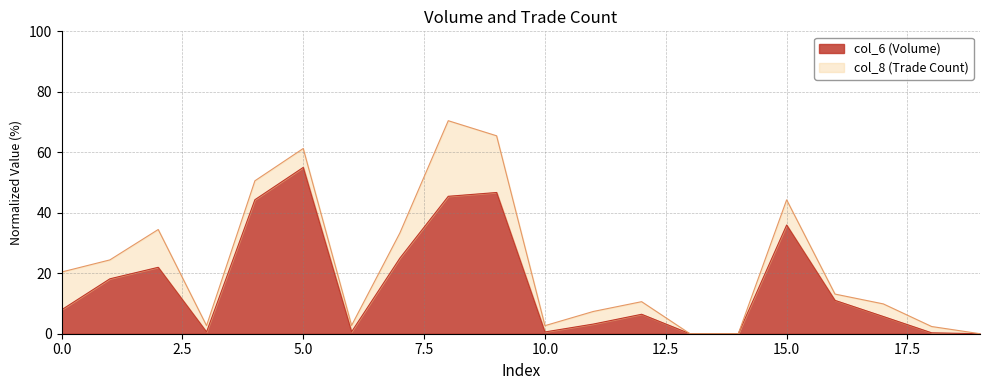

Where is the first local minimum?

3